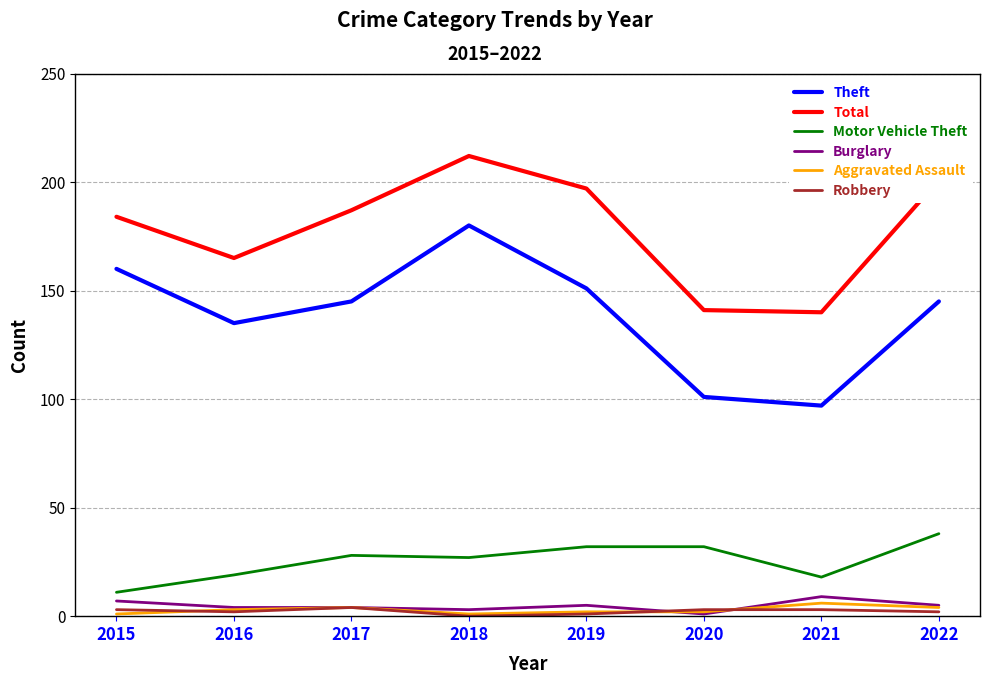

Reading left to right, extract all data points from this chart.

Theft: 160	135	145	180	151	101	97	145
Total: 184	165	187	212	197	141	140	201
Motor Vehicle Theft: 11	19	28	27	32	32	18	38
Burglary: 7	4	4	3	5	1	9	5
Aggravated Assault: 1	3	4	1	2	2	6	4
Robbery: 3	2	4	0	1	3	3	2